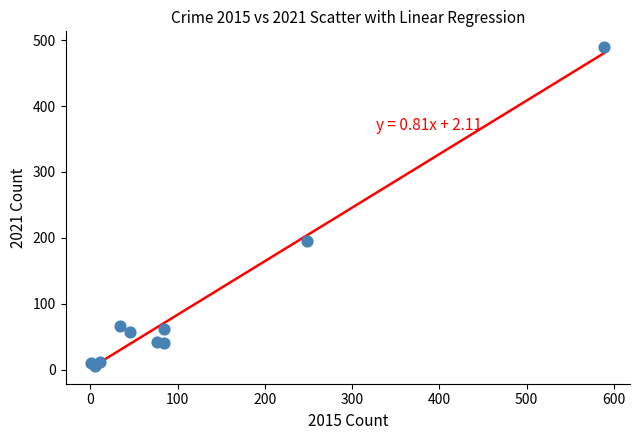

What Y value in the scatter plot is closest to 247?

195